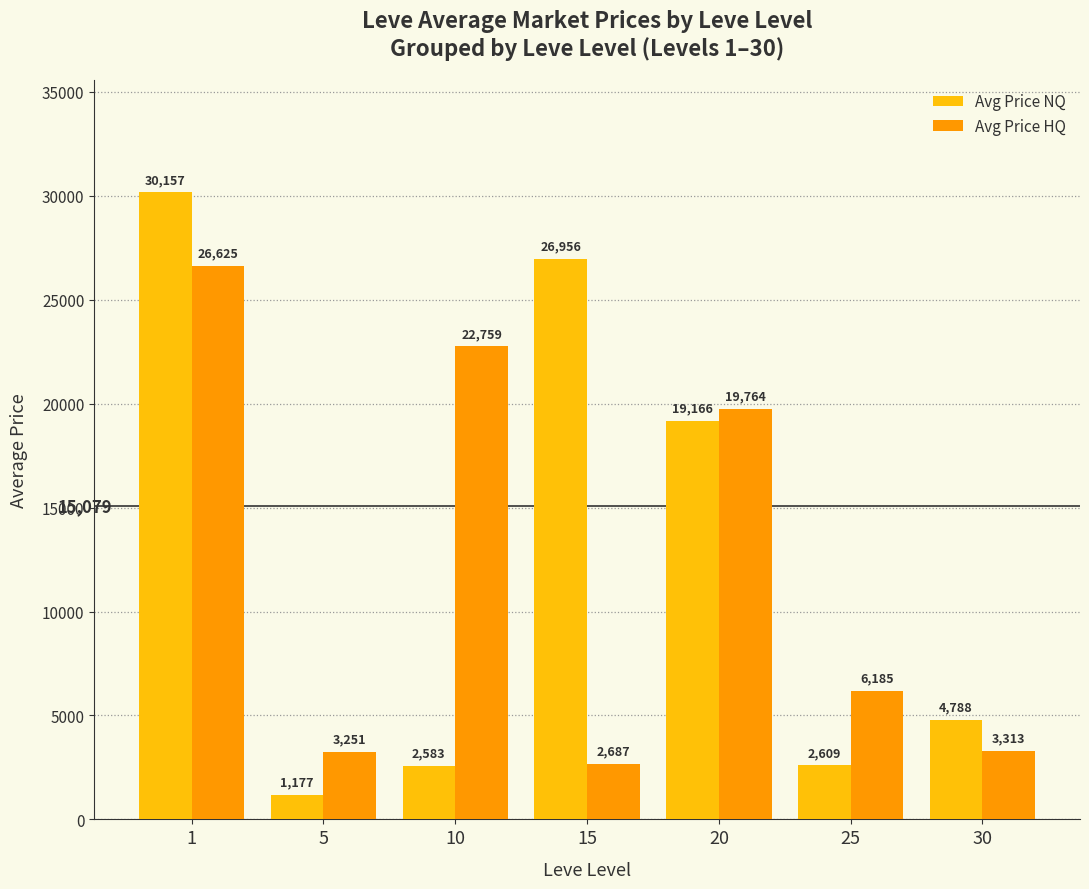

Which series has the widest spread of values?

Avg Price NQ